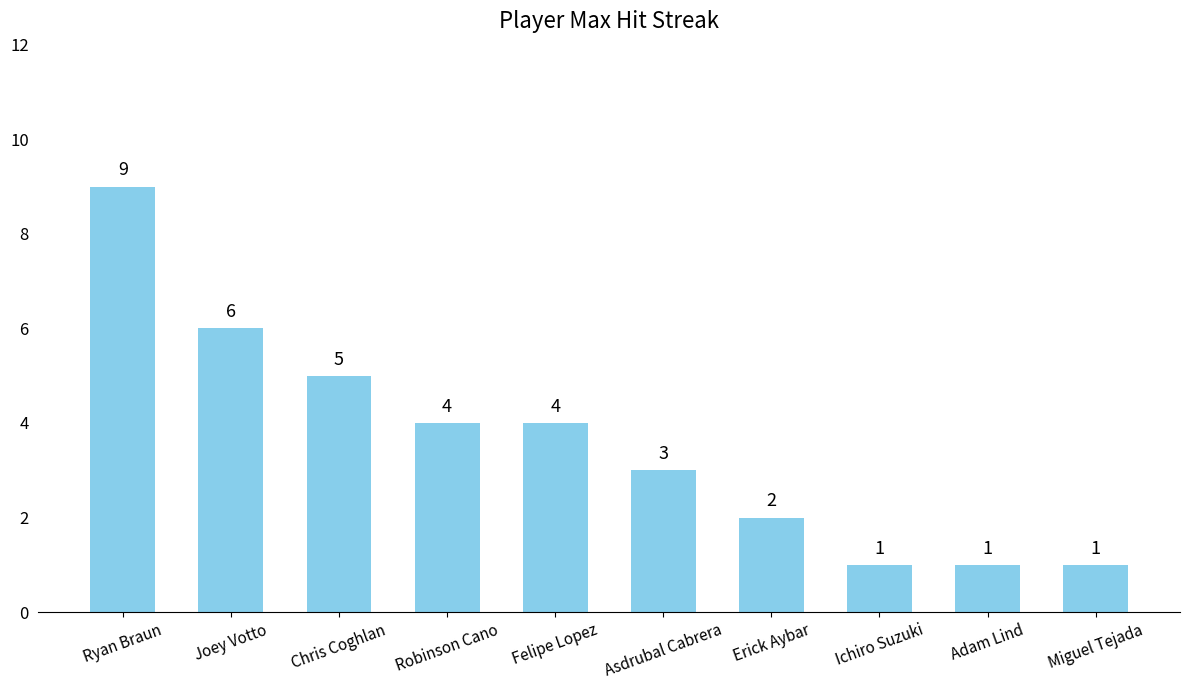

What is the greatest value displayed?

9